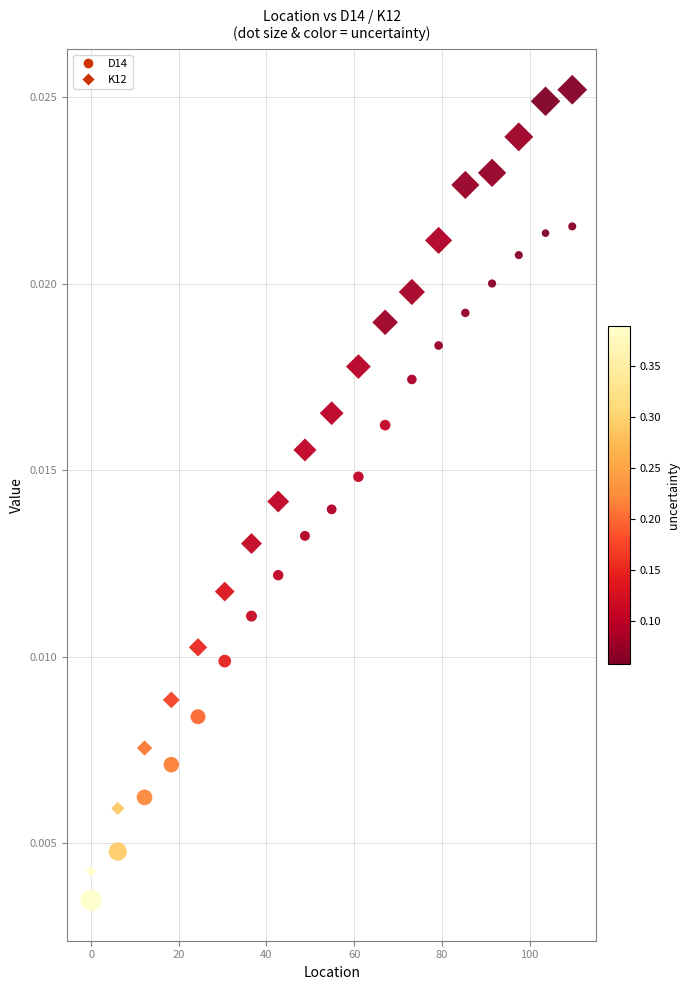

Count the number of points in this scatter plot.

38